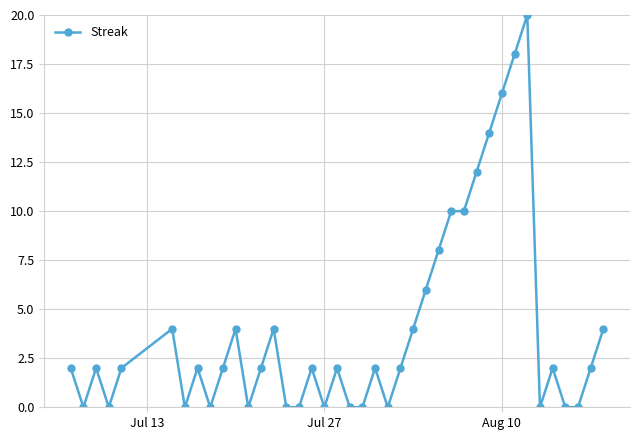

What is the difference between the maximum and minimum values?

20